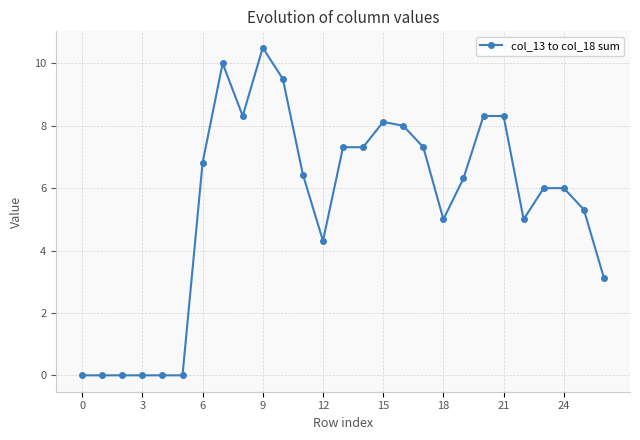

What is the maximum value shown in the chart?

10.5